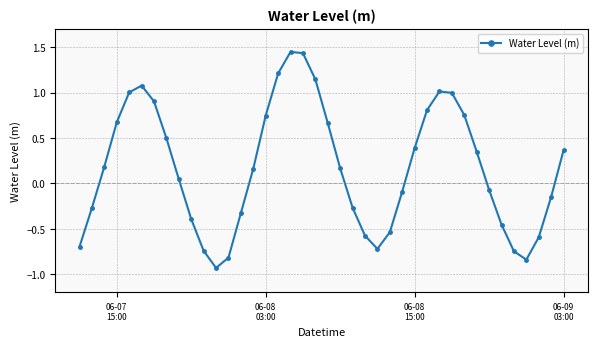

How many interior local valleys (lower than both neighbors) does the data have?

3